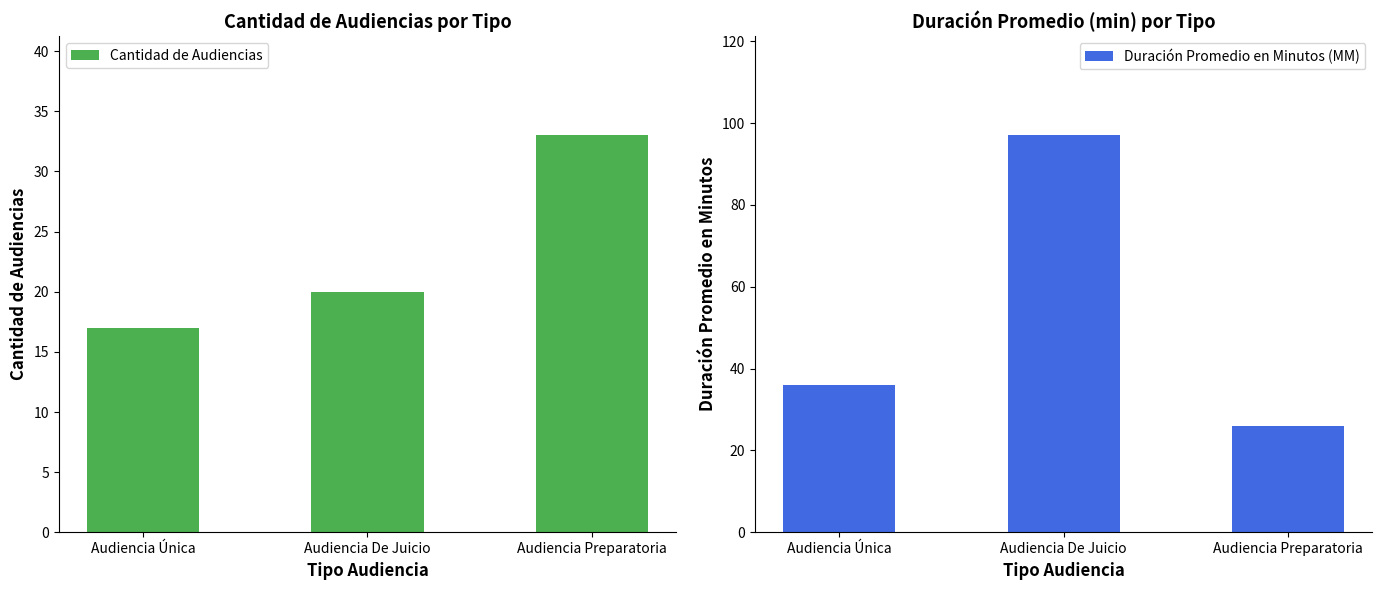

What is the difference between the Cantidad de Audiencias values at Audiencia Única and Audiencia Preparatoria?

16